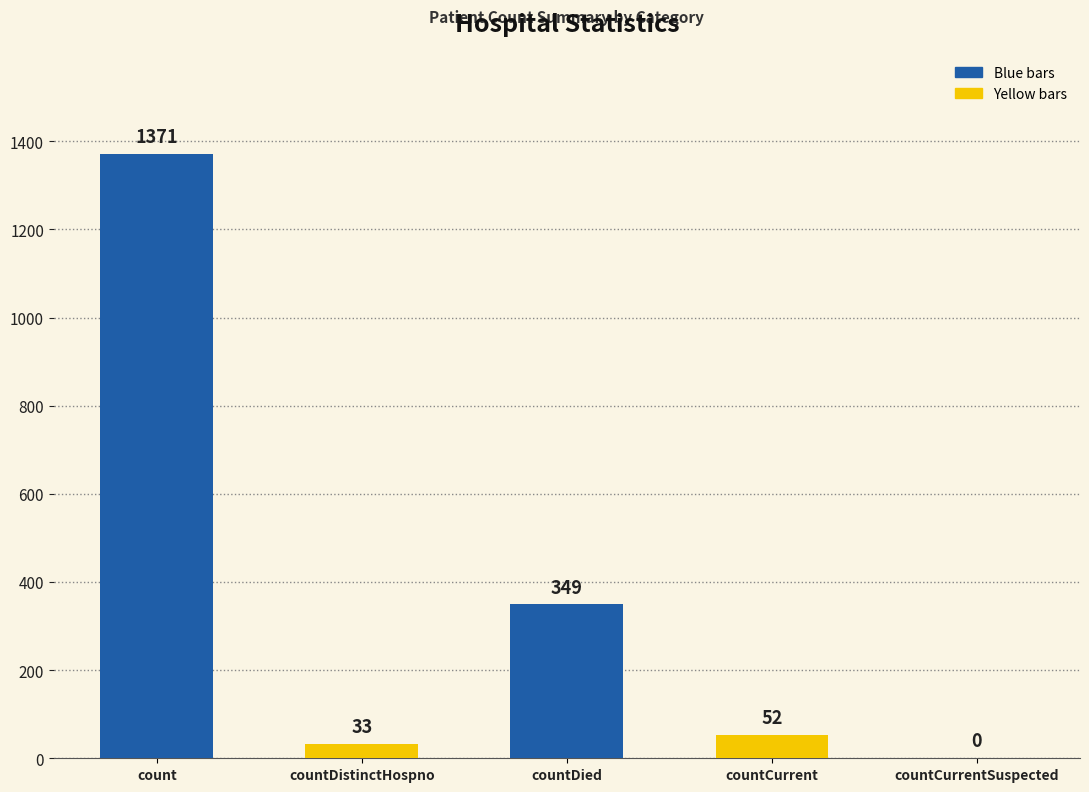

What is the label of the 2nd bar from the right?

countCurrent